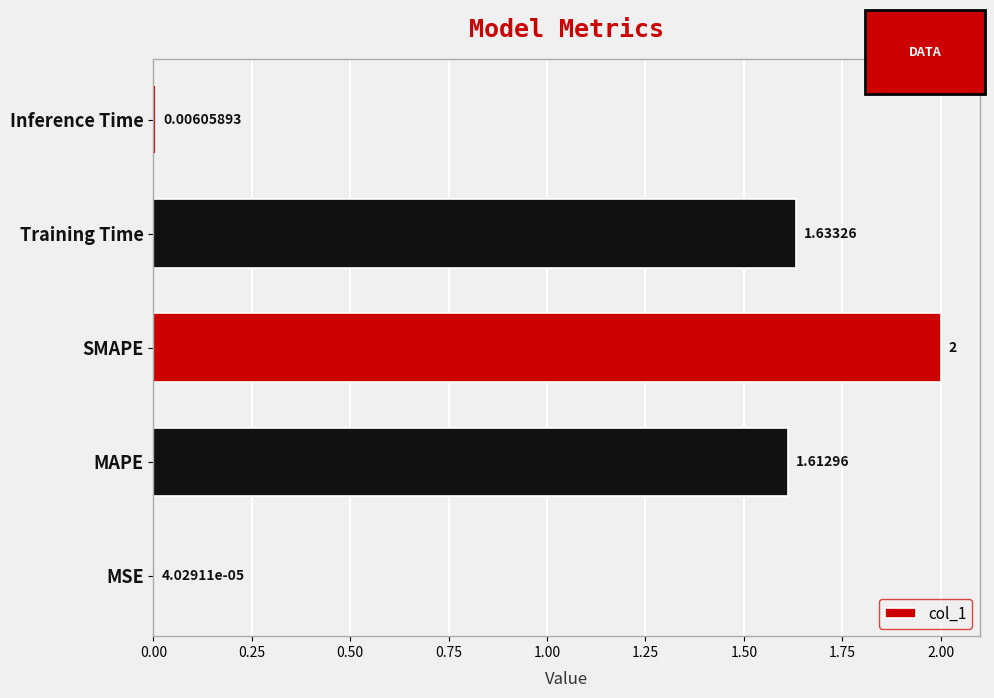

Between SMAPE and Training Time, which is larger?

SMAPE